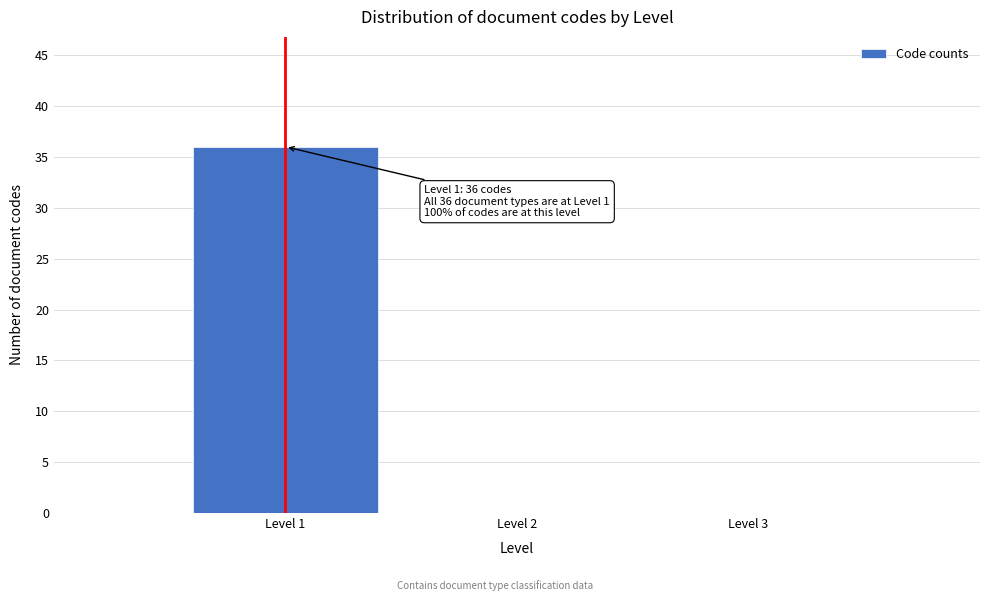

Over which range of the x-axis is the bar tallest?

0.5 to 1.5